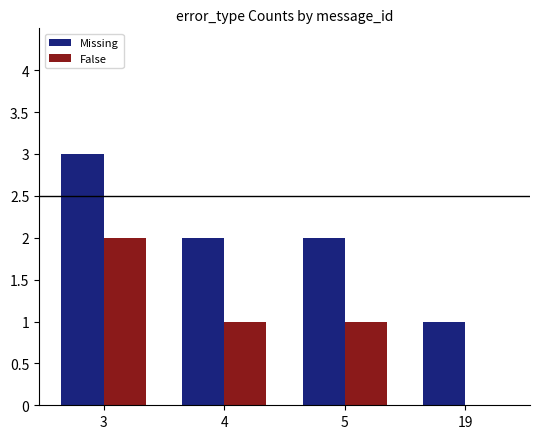

Which series has the largest total across all categories?

Missing